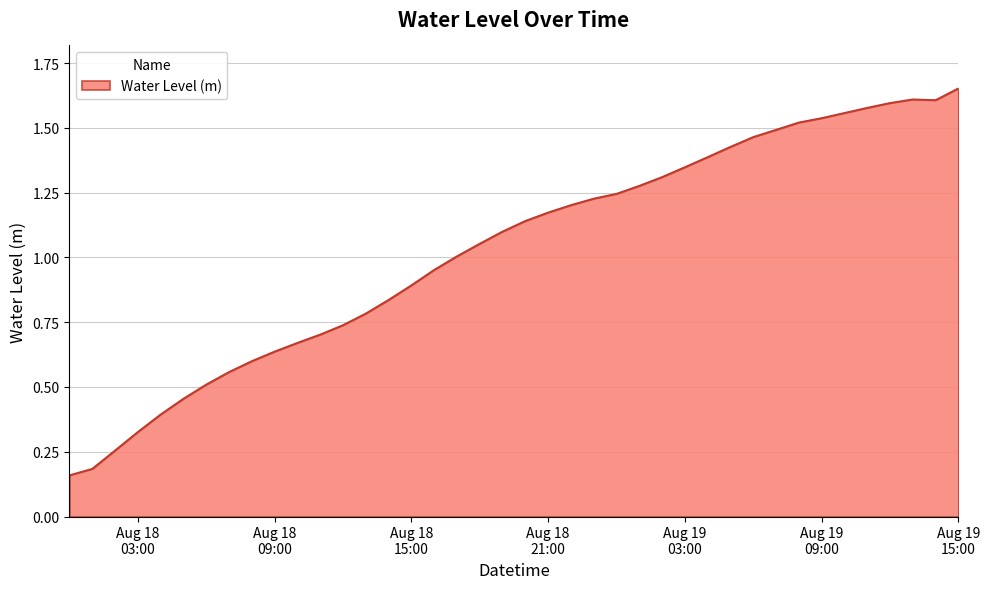

How many lines are shown in the chart?

1